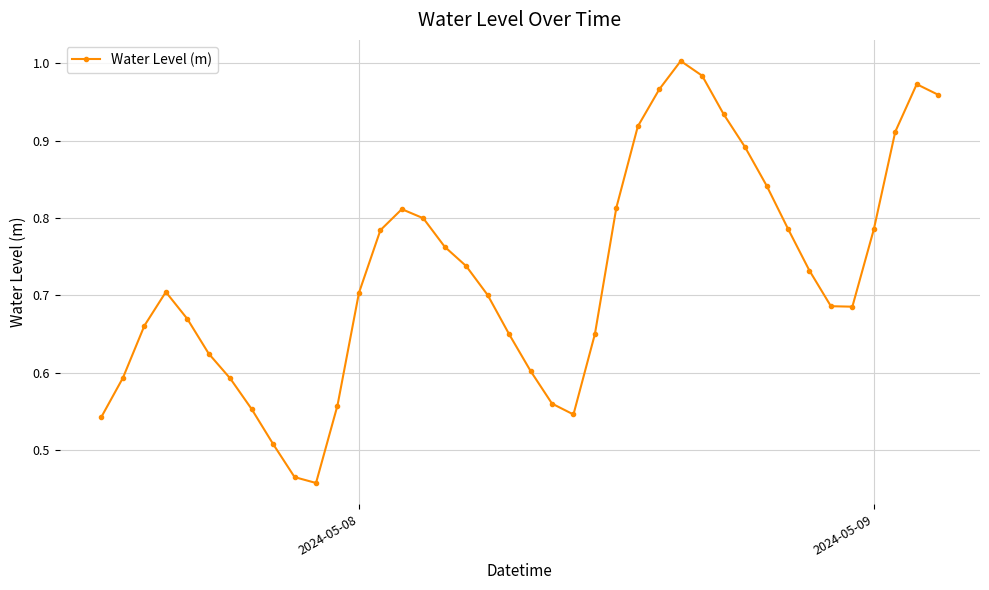

What is the sum of all values?

29.1